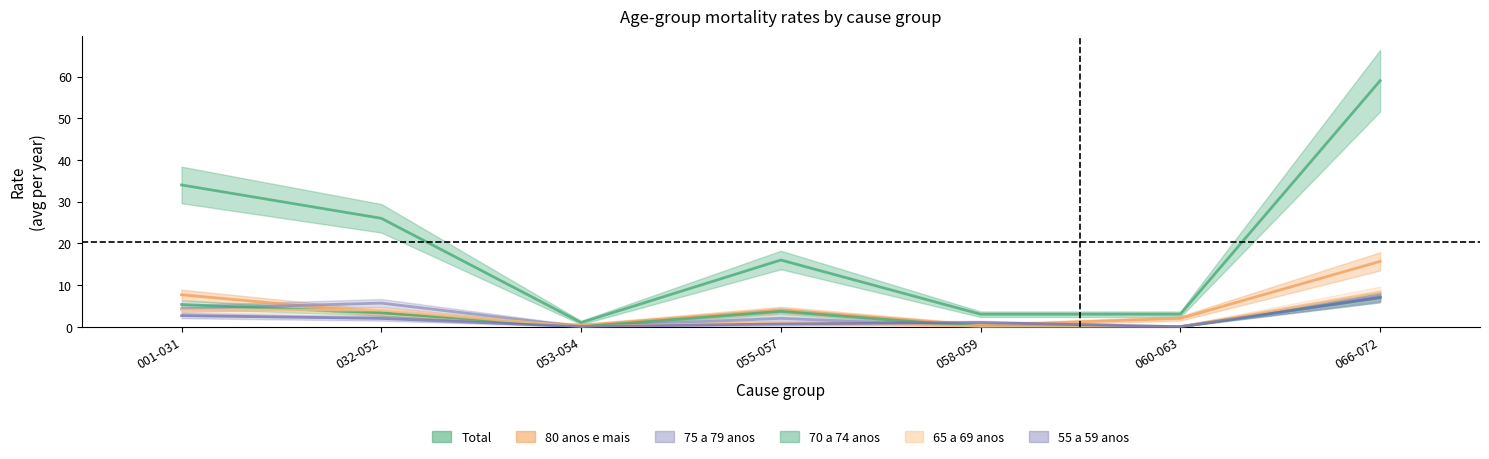

At which label does 65 a 69 anos reach its minimum?

053-054